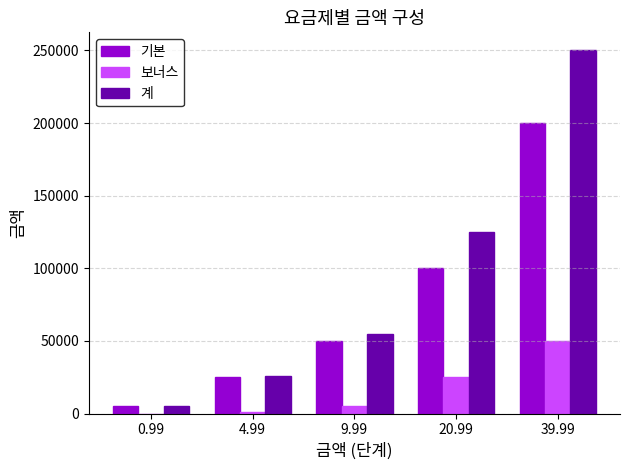

At which category does the chart reach its peak across all series?

39.99